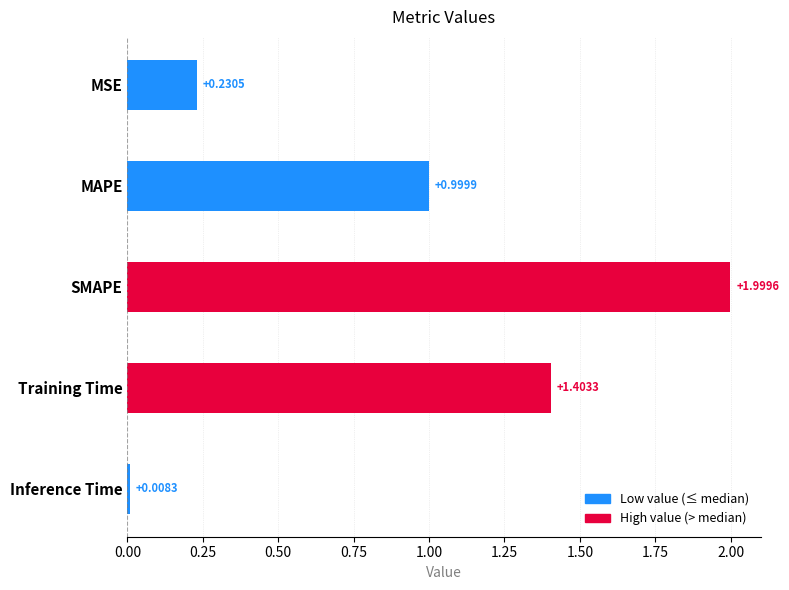

Which has a higher value, MSE or MAPE?

MAPE